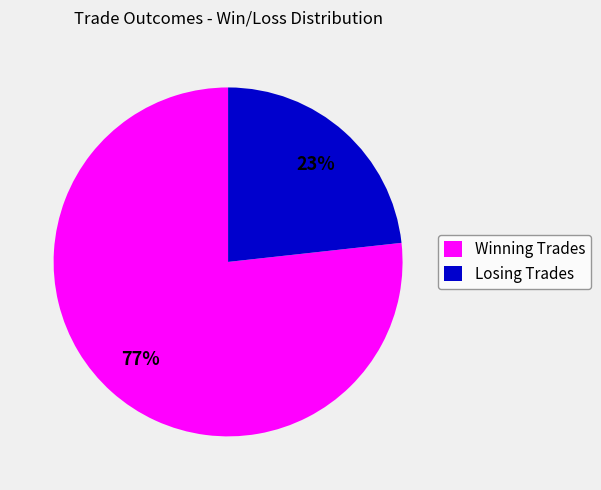

What percentage is the Winning Trades slice, to the nearest percent?

77%